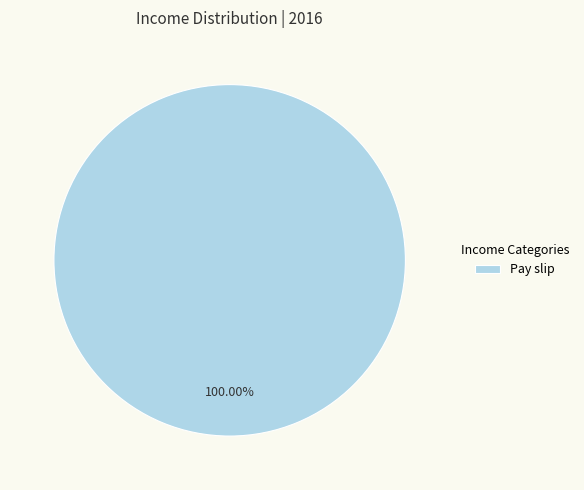

Is there any slice that represents more than half of the pie?

Yes